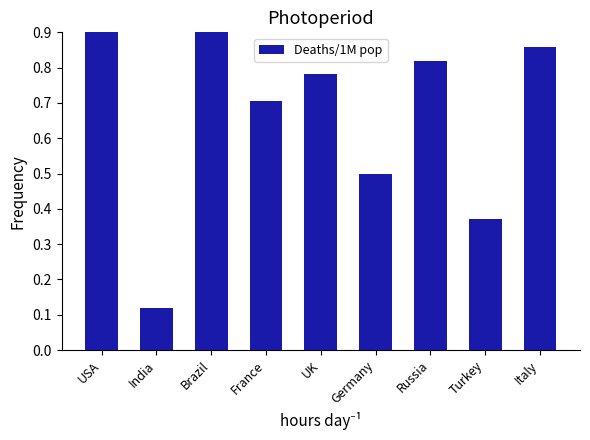

What is the label of the 4th bar from the right?

Germany